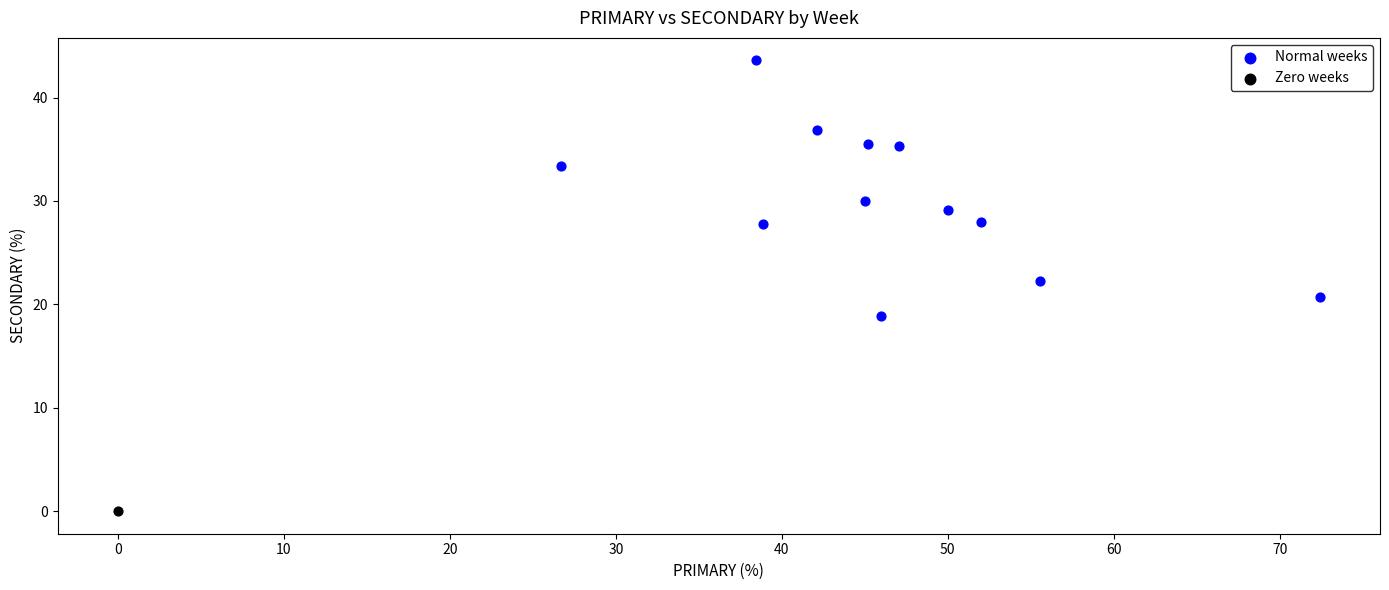

What are all the series names shown in the legend?

Normal weeks, Zero weeks